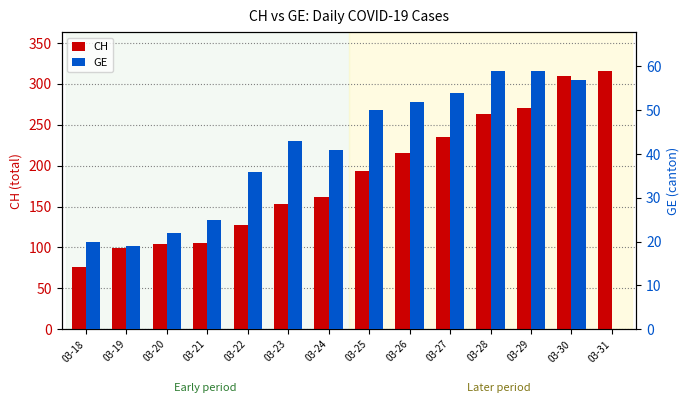

What is the value of the CH bar at the 7th from the left?

162